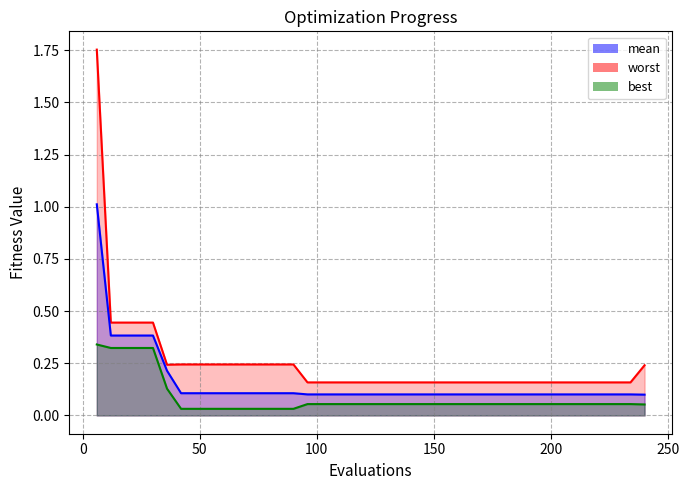

True or false: worst and best intersect in this chart.

False